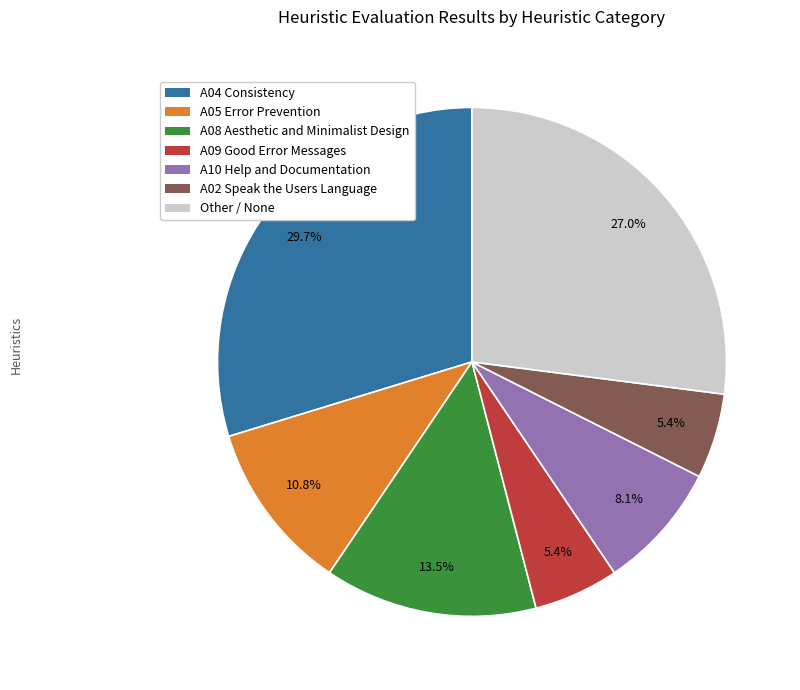

What is the largest slice in the pie chart?

A04 Consistency